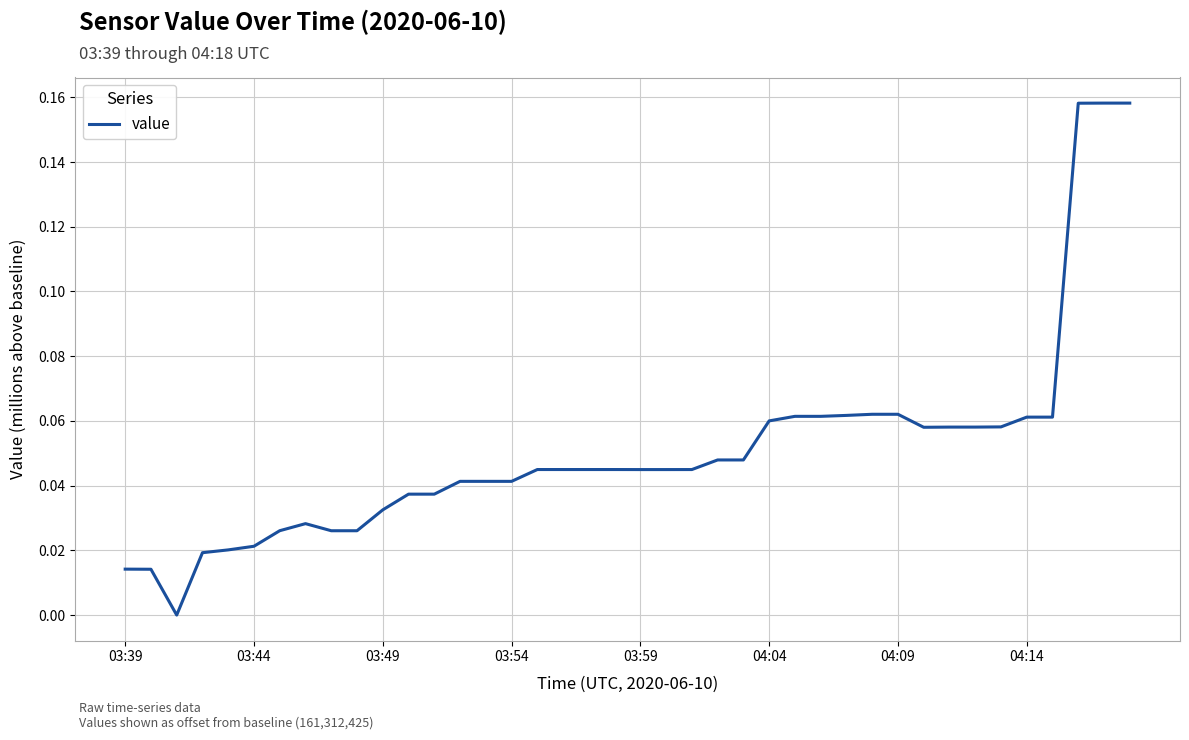

At which category does the chart reach its peak across all series?

38